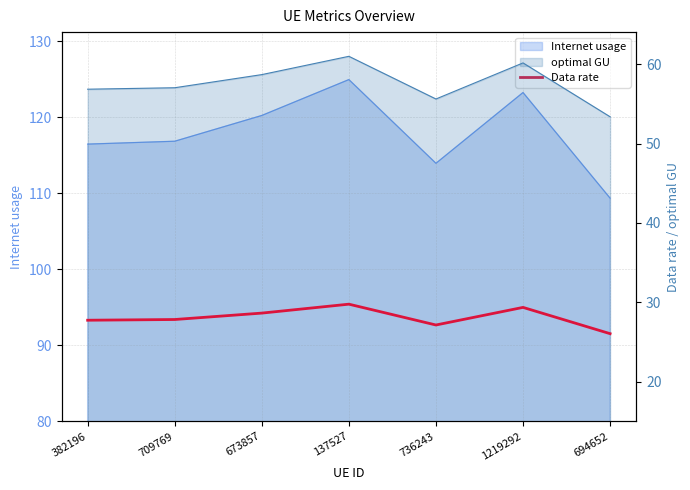

What is the label of the 5th point from the right?

673857